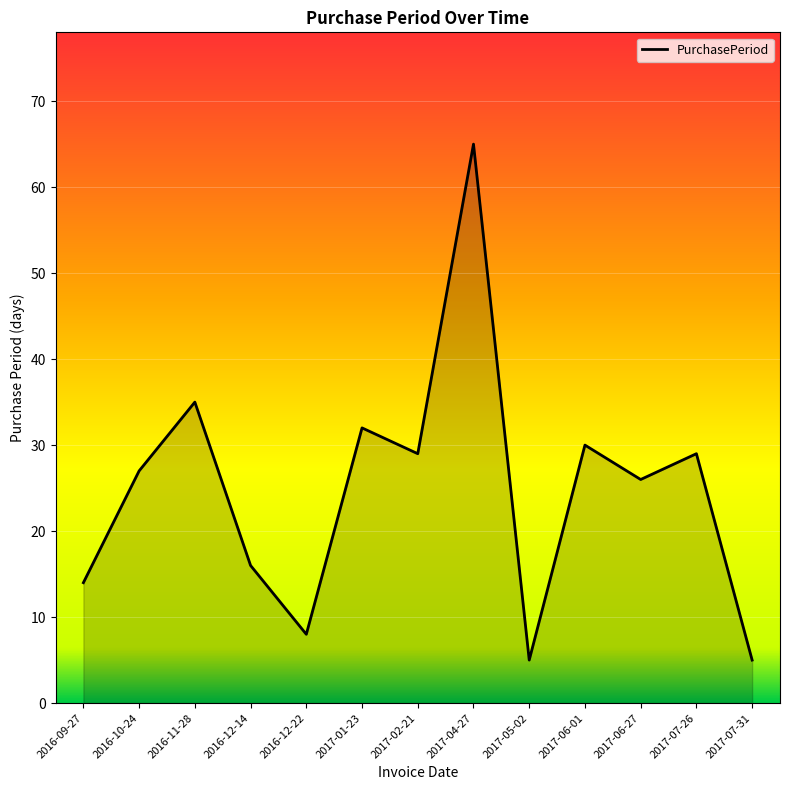

What is the change in value from 2017-01-23 to 2017-02-21?

-3